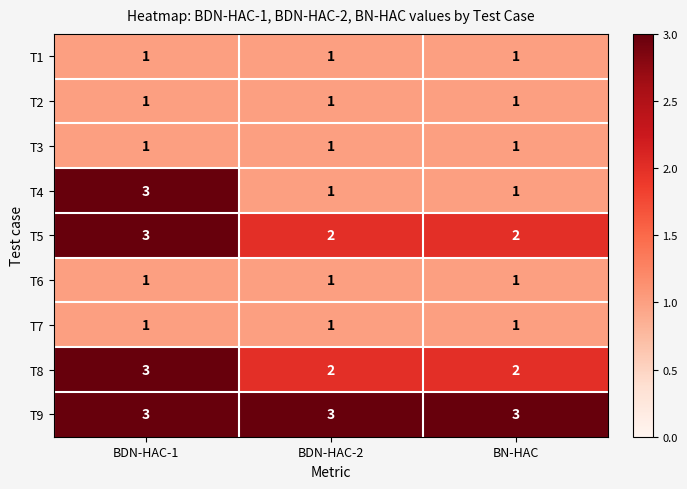

Which series has the largest range (max minus min)?

T4